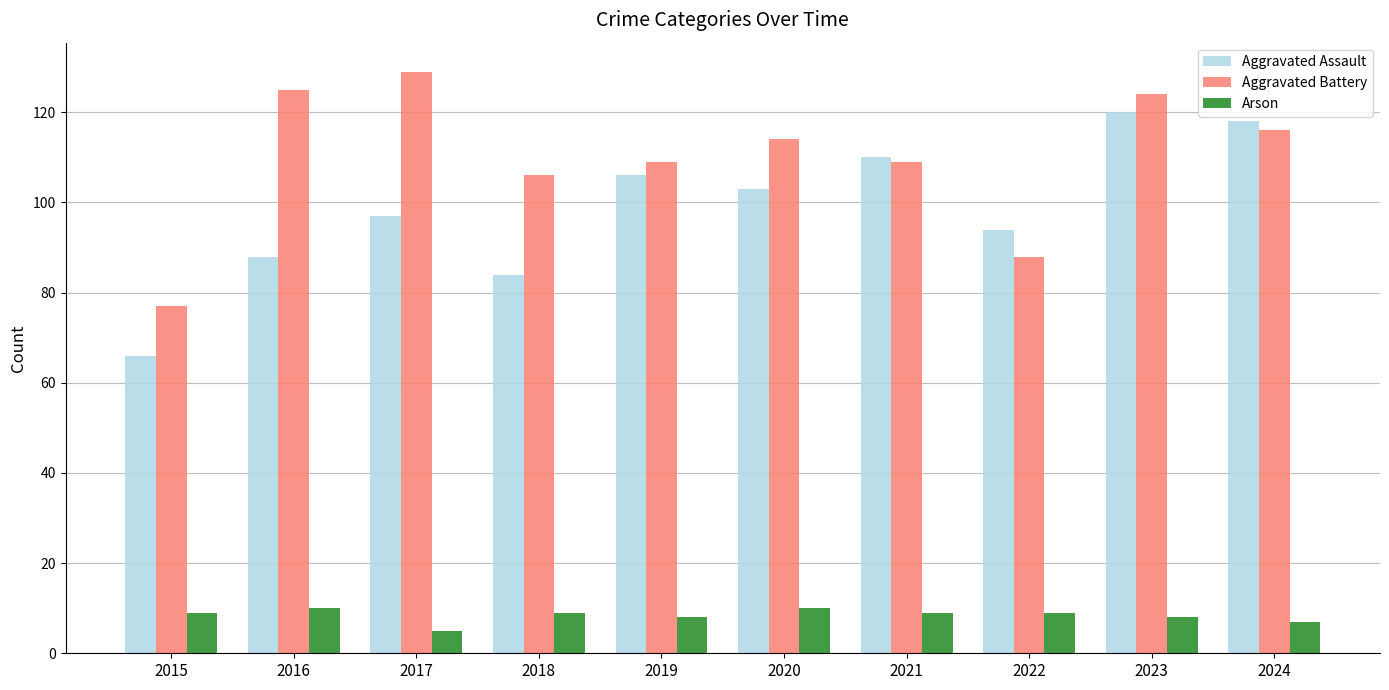

Is the value of Arson at 2021 greater than the value of Aggravated Assault at 2017?

No